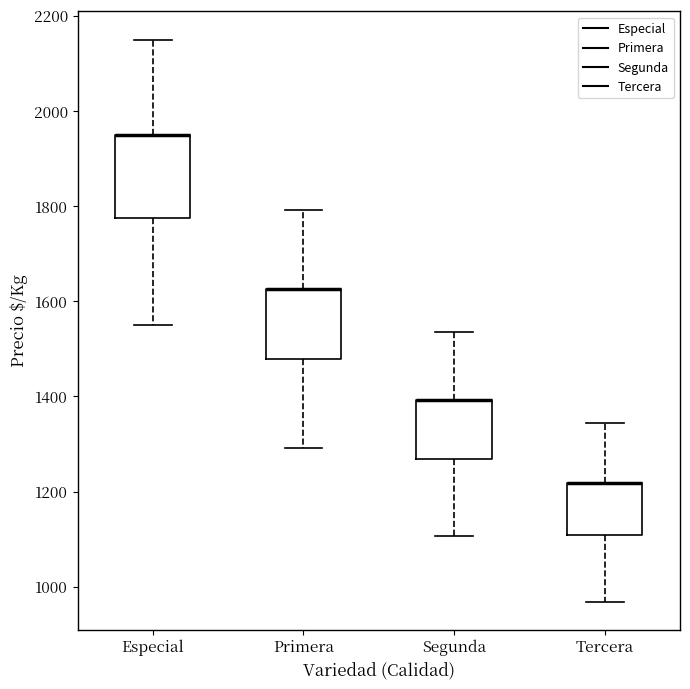

Reading left to right, transcribe this box plot: for each box, give where its median line is, the range the box spans, and where its two whiskers end, as read against the y-axis. The values are not printed on the chart, so give them approximately, as read against the axis.

Especial: median 1960 (drawn on the box's upper edge), box 1780 to 1960, whiskers 1560 to 2160
Primera: median 1620 (drawn on the box's upper edge), box 1480 to 1620, whiskers 1300 to 1800
Segunda: median 1400 (drawn on the box's upper edge), box 1260 to 1400, whiskers 1100 to 1540
Tercera: median 1220 (drawn on the box's upper edge), box 1100 to 1220, whiskers 960 to 1340